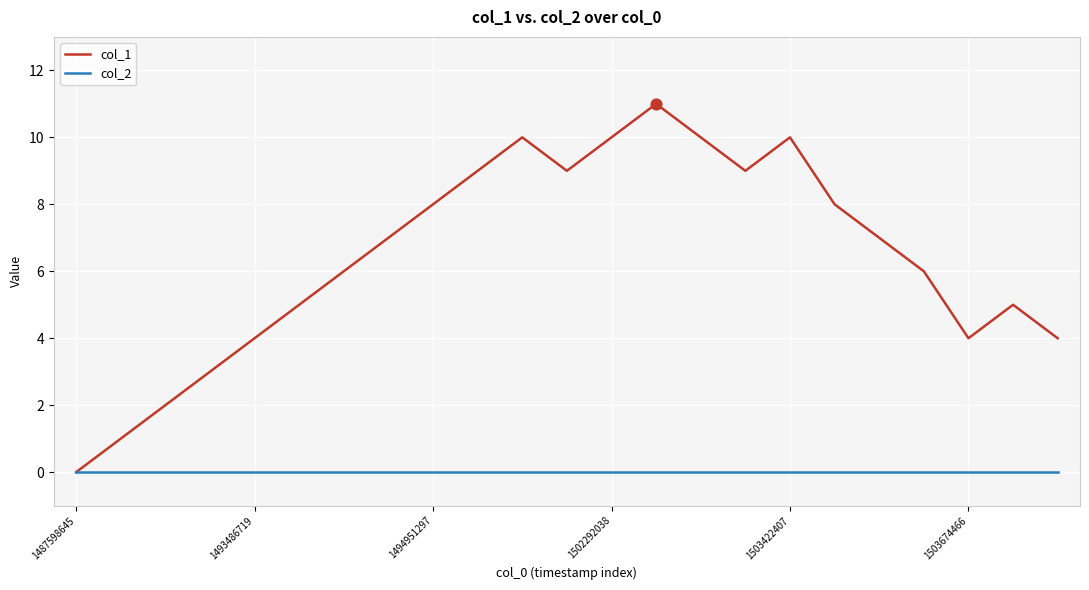

Which series has the widest spread of values?

col_1